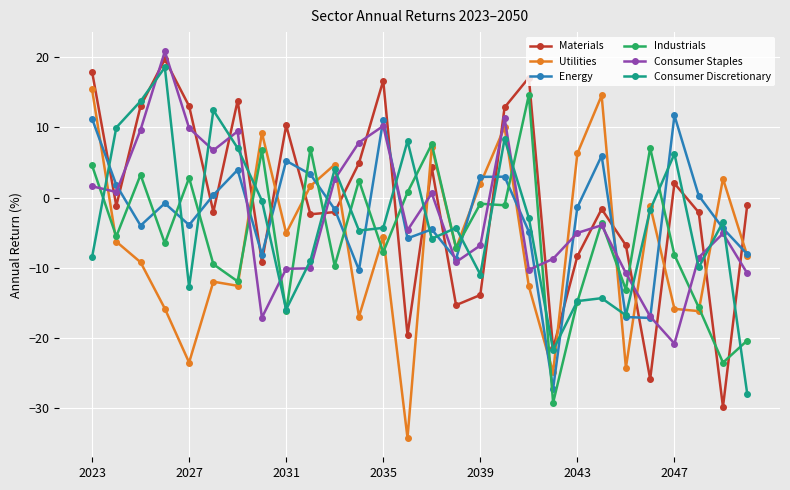

True or false: Materials and Consumer Staples intersect in this chart.

True